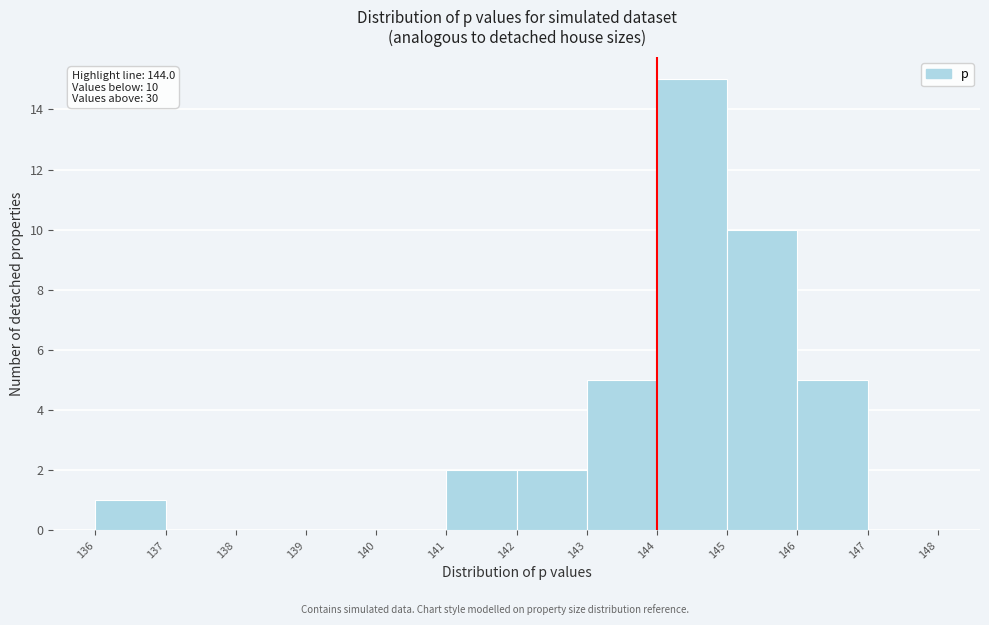

Over which range of the x-axis is the bar tallest?

144 to 145